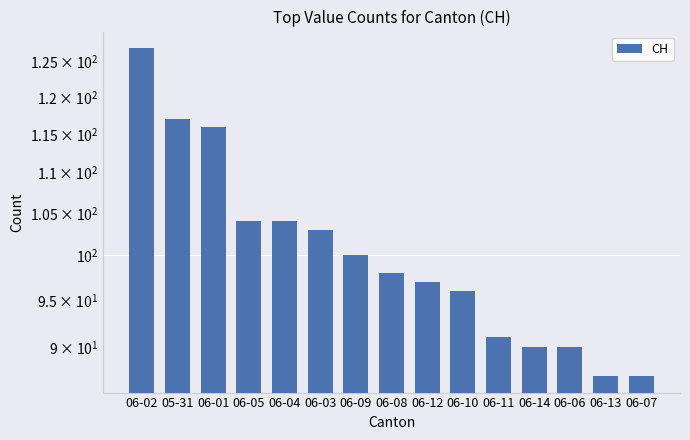

Between 06-08 and 06-04, which is larger?

06-04